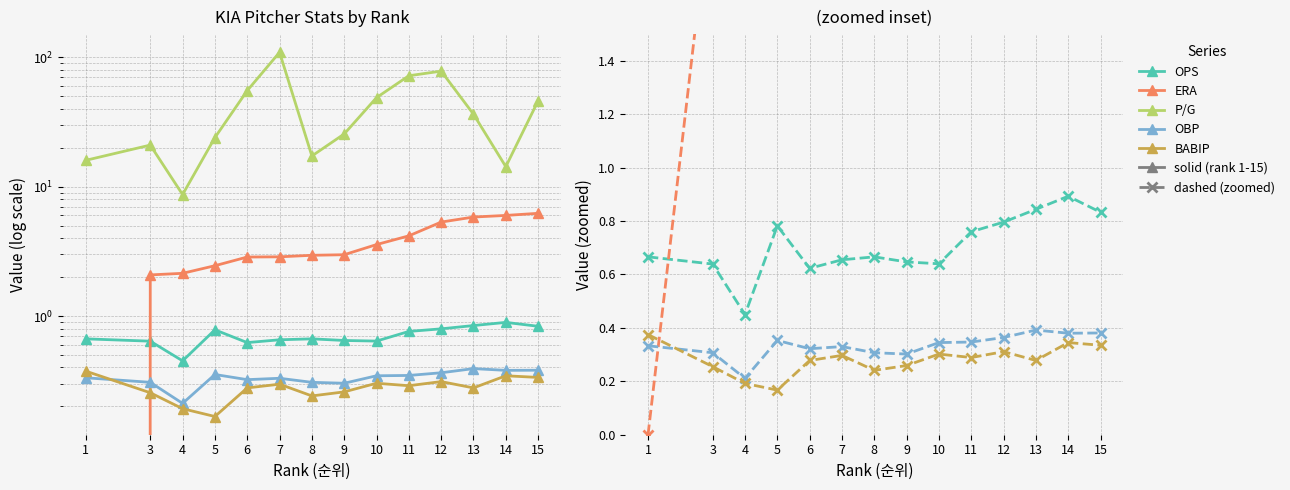

Which label corresponds to the smallest value in the chart?

1